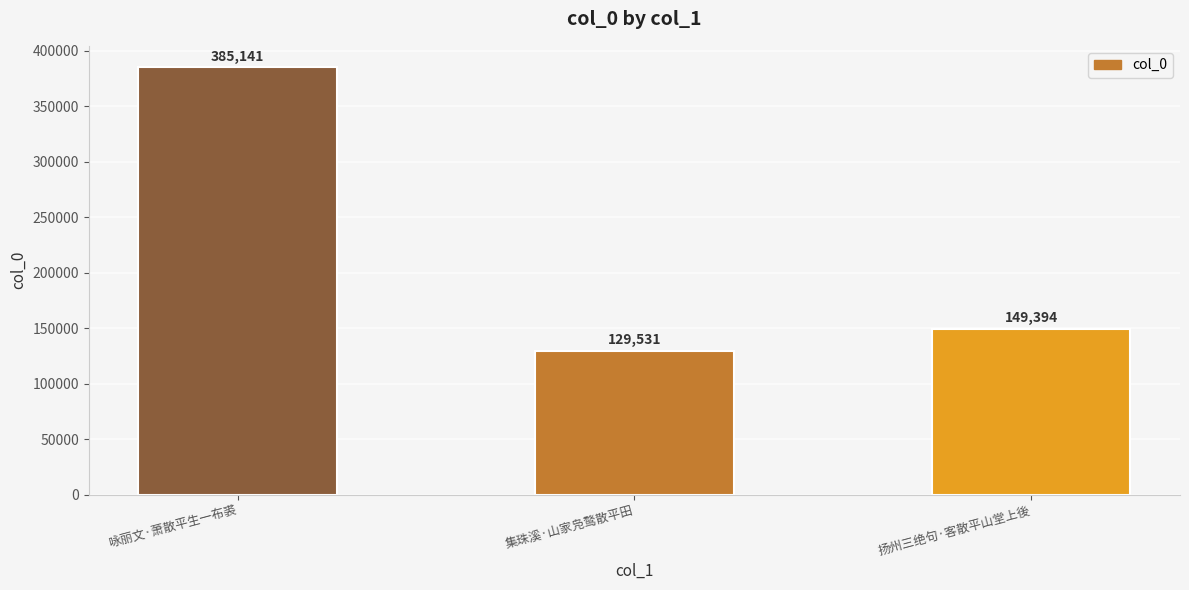

Is it true that the value at 集珠溪·山家凫鹜散平田 is 39047?

False